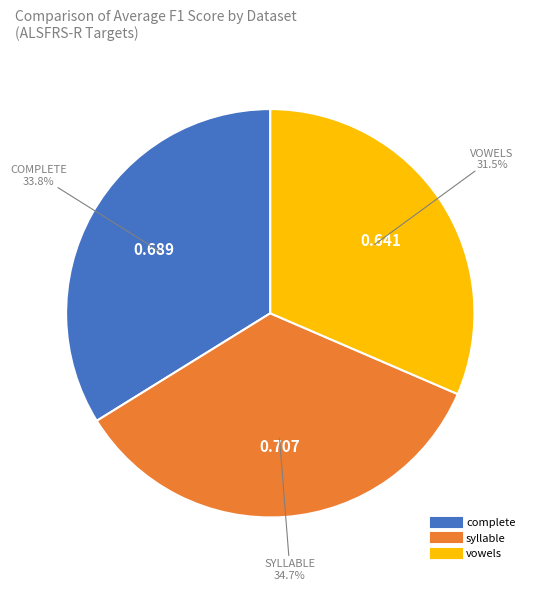

The vowels slice represents 2% of the pie. True or false?

False